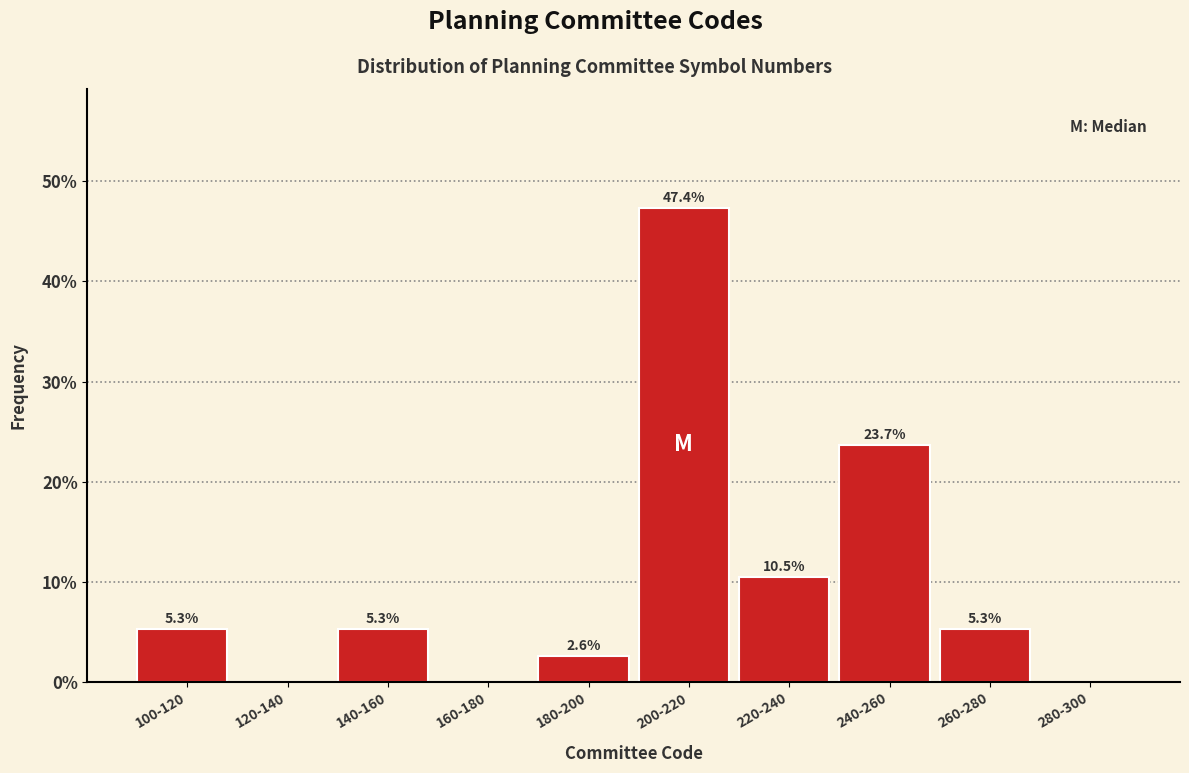

Reading left to right, list all the values displayed in this chart.

100-120=5.3	120-140=0.0	140-160=5.3	160-180=0.0	180-200=2.6	200-220=47.4	220-240=10.5	240-260=23.7	260-280=5.3	280-300=0.0